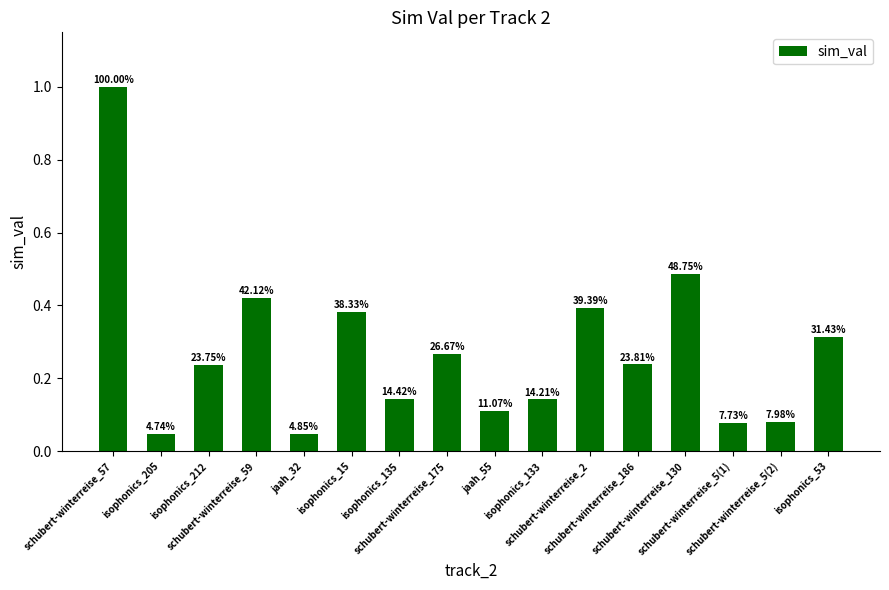

What is the value of the 4th bar from the left?

0.4